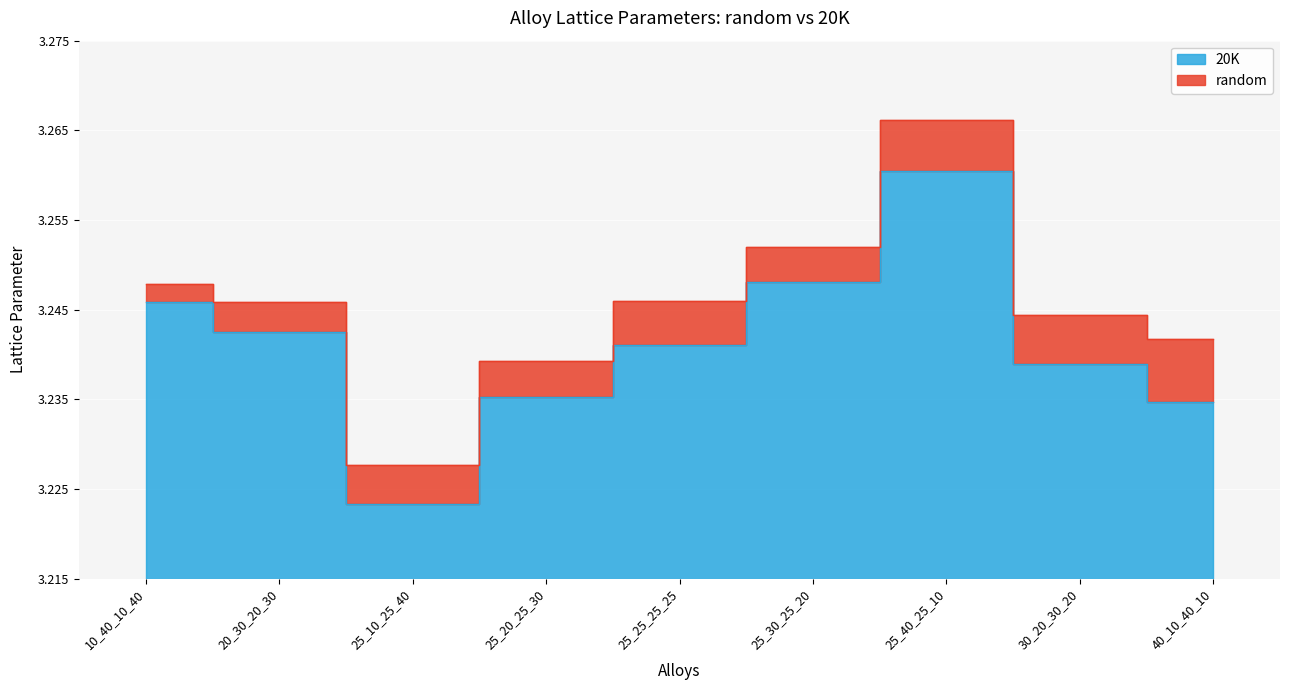

What is the total value across all series at 30_20_30_20?

6.5